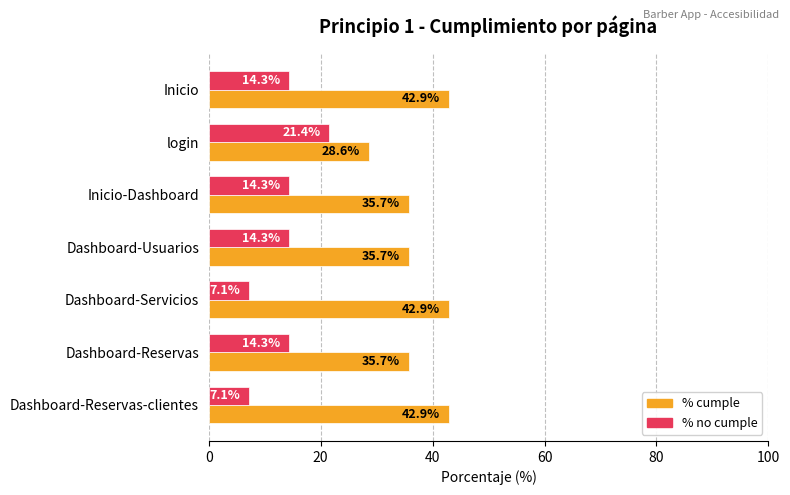

The value of % no cumple at Dashboard-Servicios is 7.1. True or false?

True